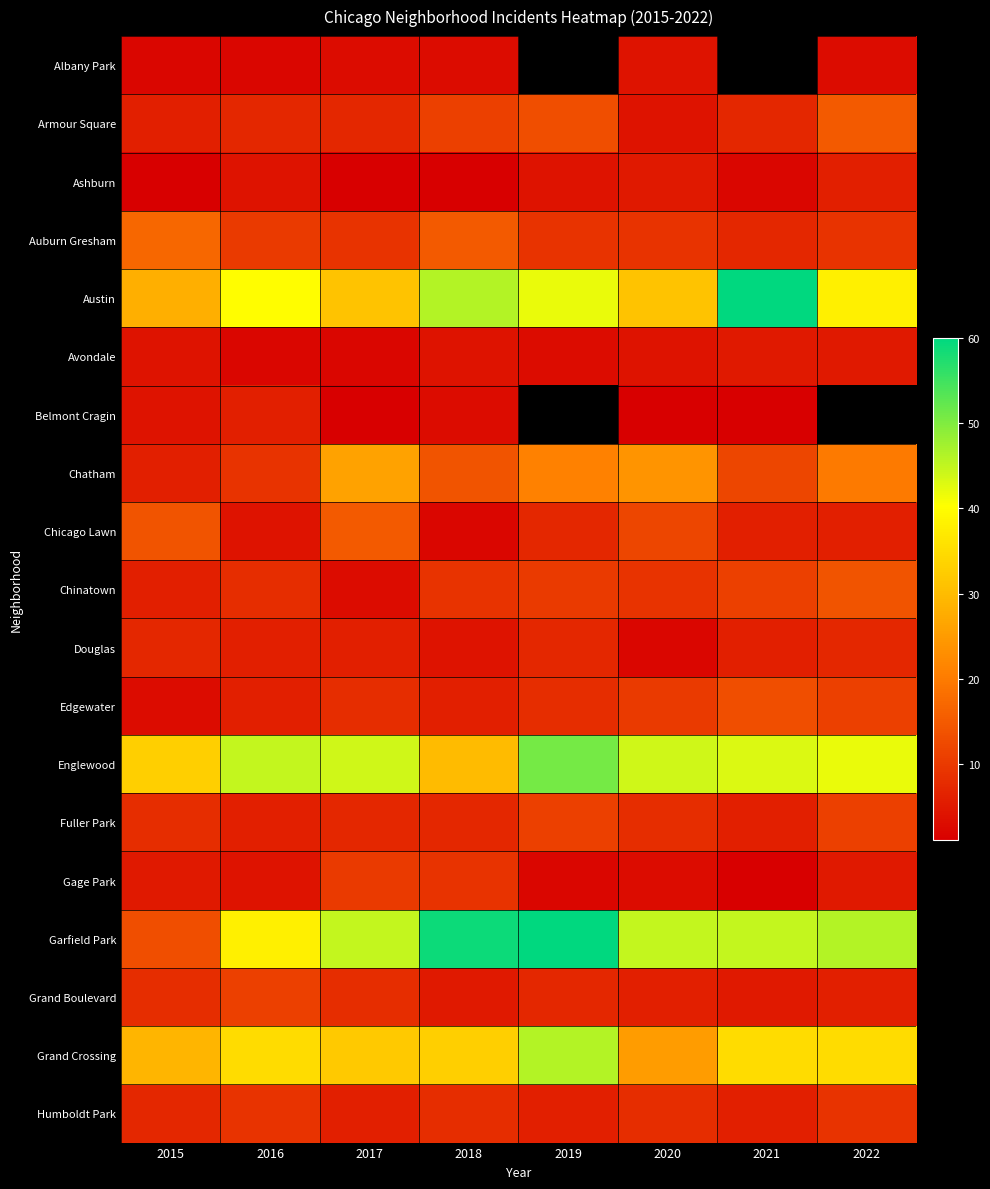

What is the difference between the maximum and second lowest values in the Albany Park series?

1.0